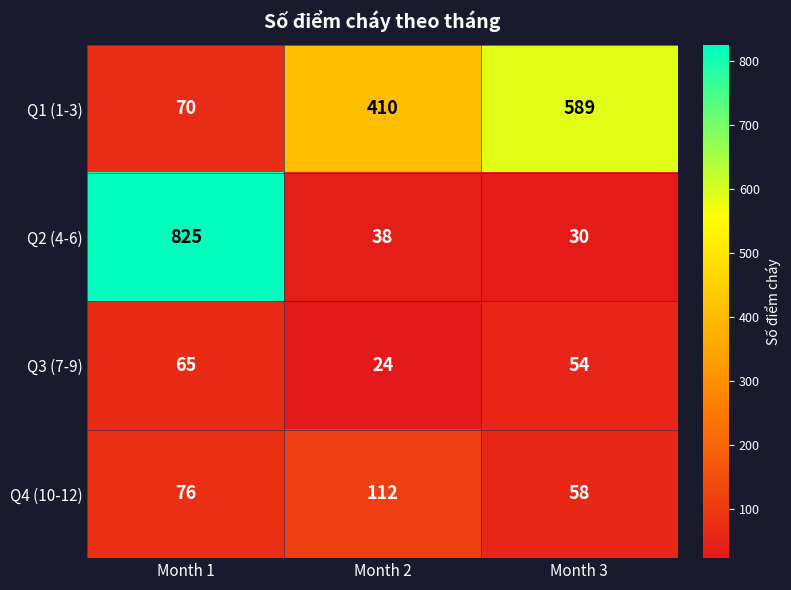

At which label does Q3 (7-9) first exceed 54?

Month 1